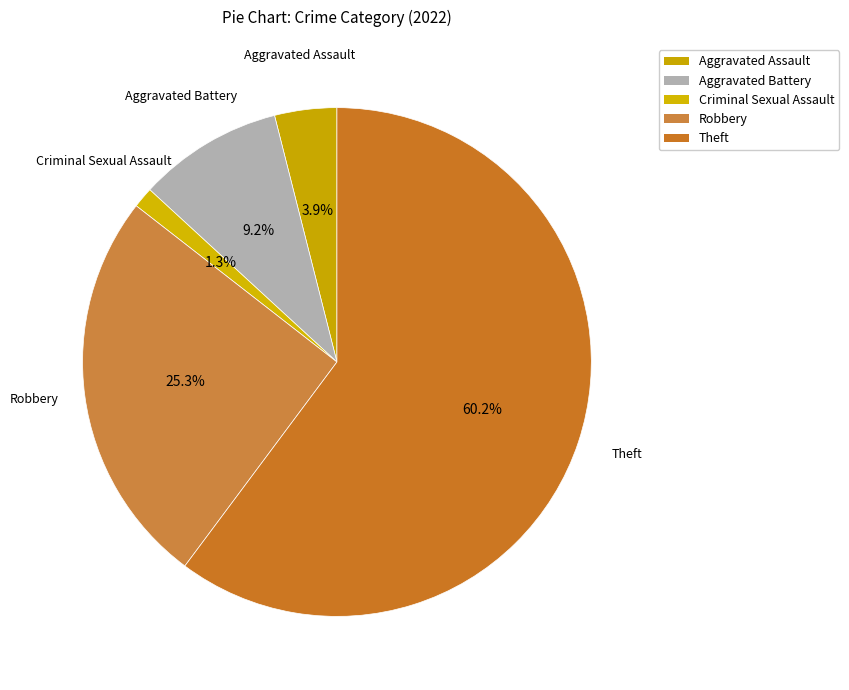

What is the smallest slice in the pie chart?

Criminal Sexual Assault